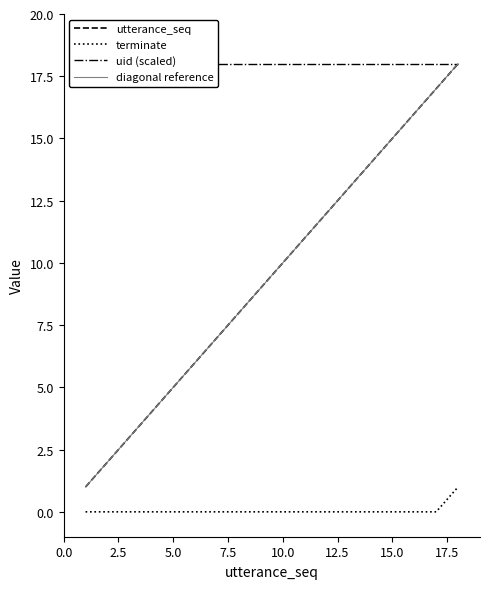

Reading left to right, extract all data points from this chart.

utterance_seq: 1=1	2=2	3=3	4=4	5=5	6=6	7=7	8=8	9=9	10=10	11=11	12=12	13=13	14=14	15=15	16=16	17=17	18=18
terminate: 1=0	2=0	3=0	4=0	5=0	6=0	7=0	8=0	9=0	10=0	11=0	12=0	13=0	14=0	15=0	16=0	17=0	18=1